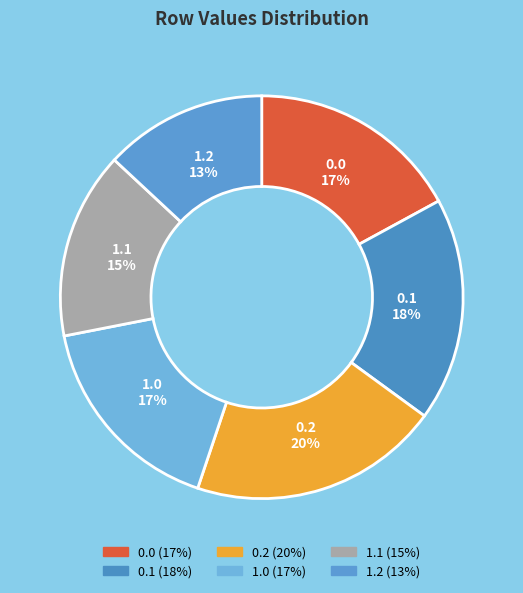

Which category has the biggest portion of the pie?

0.2